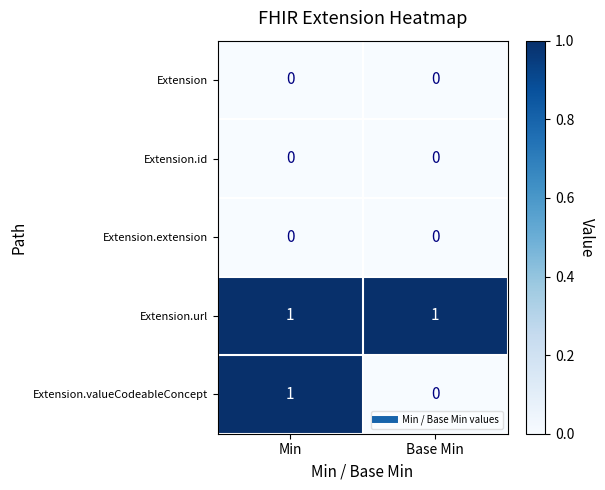

Which series has the largest total across all categories?

Extension.url